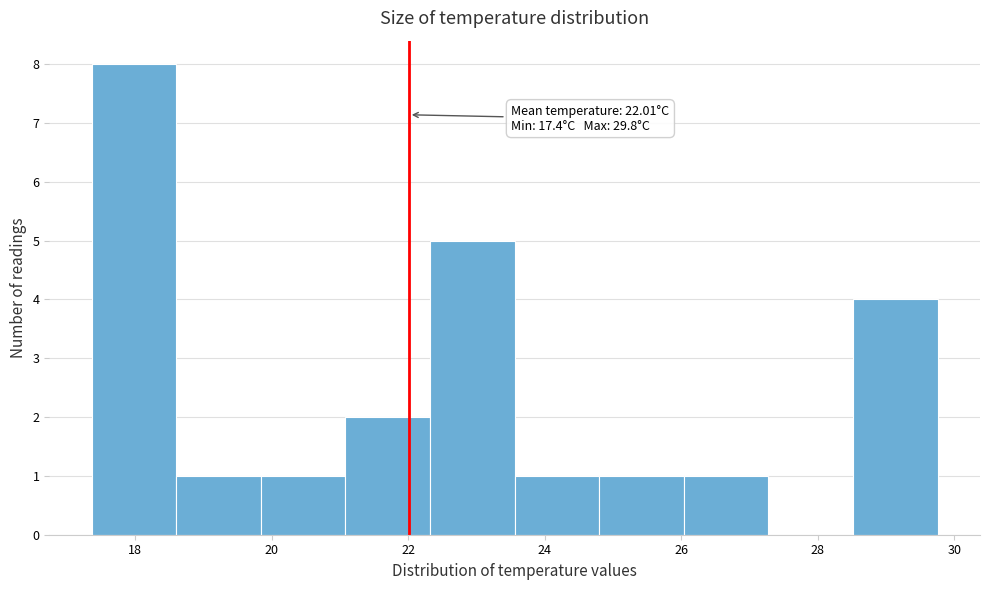

Which range on the x-axis has the tallest bar?

17.4 to 18.6